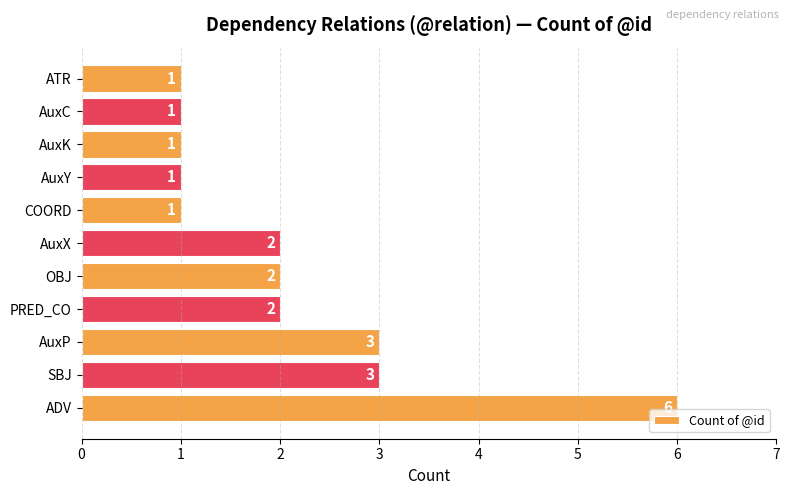

What is the greatest value displayed?

6